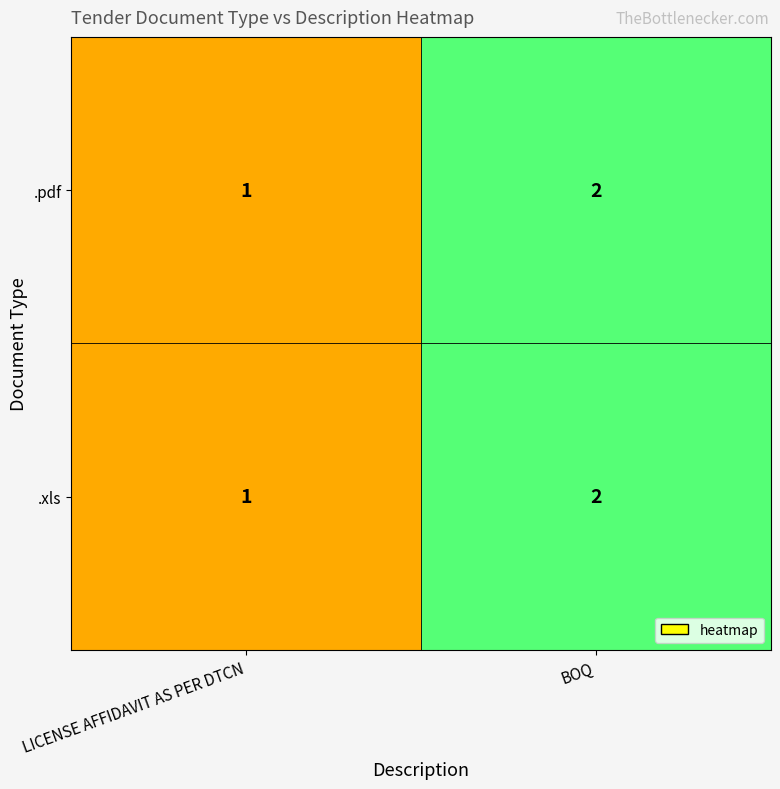

At which label is .pdf closest to 1?

LICENSE AFFIDAVIT AS PER DTCN